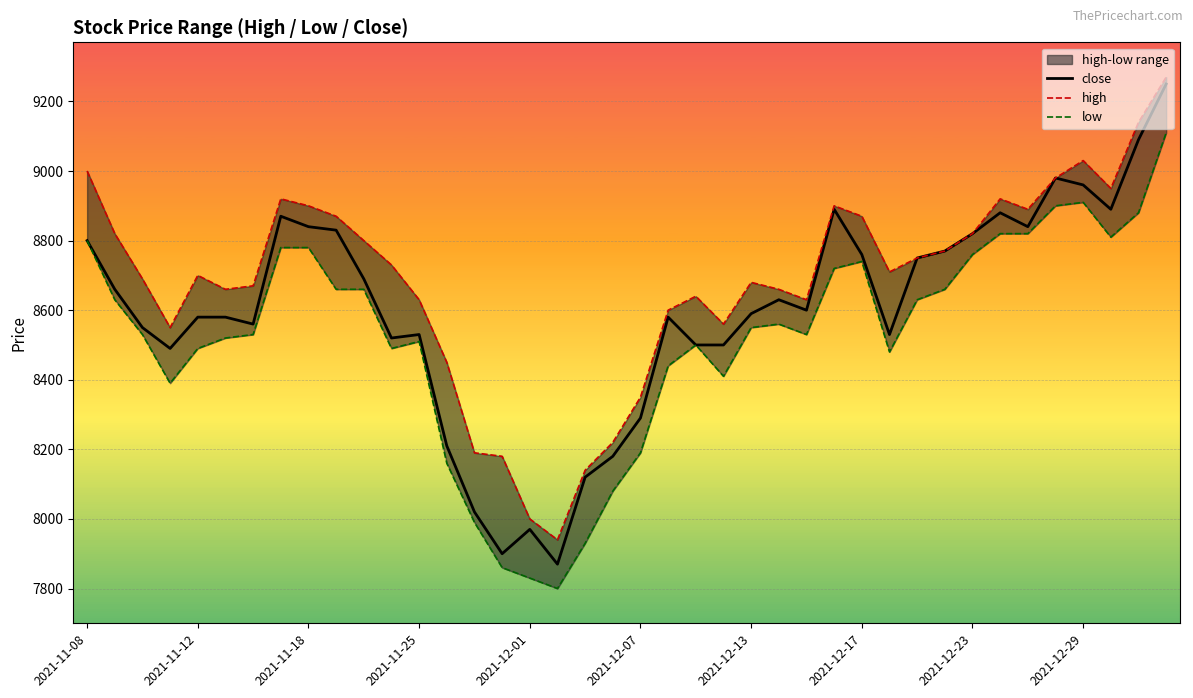

What is the smallest value displayed?

7800